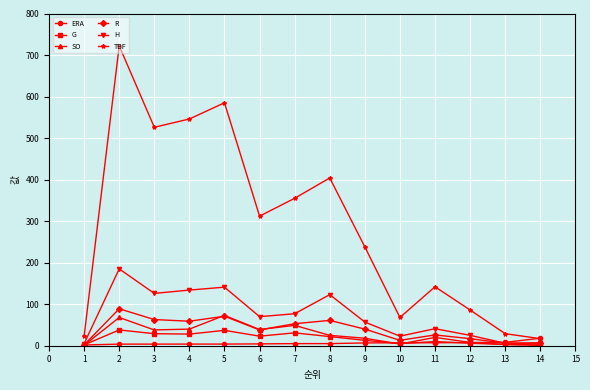

How many distinct data groups are displayed?

6